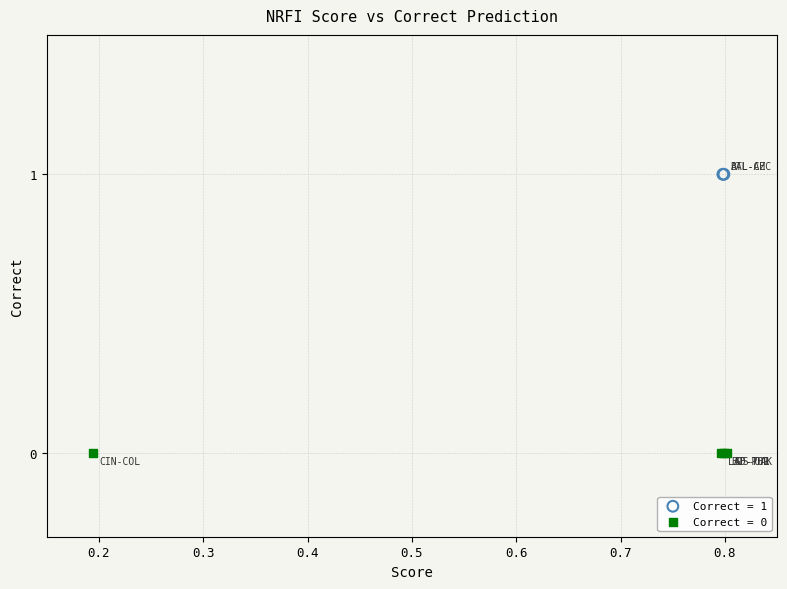

Which series reaches the maximum Y coordinate?

Correct = 1